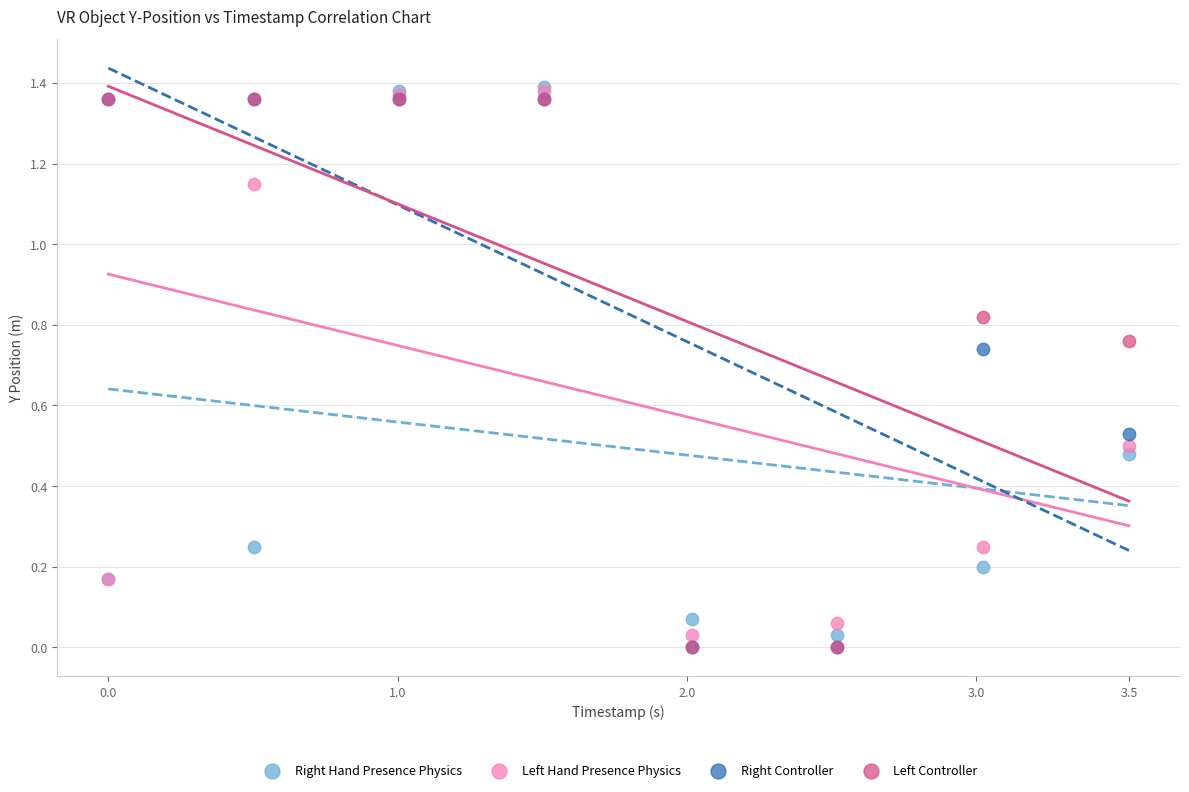

What are all the series names shown in the legend?

Right Hand Presence Physics, Left Hand Presence Physics, Right Controller, Left Controller